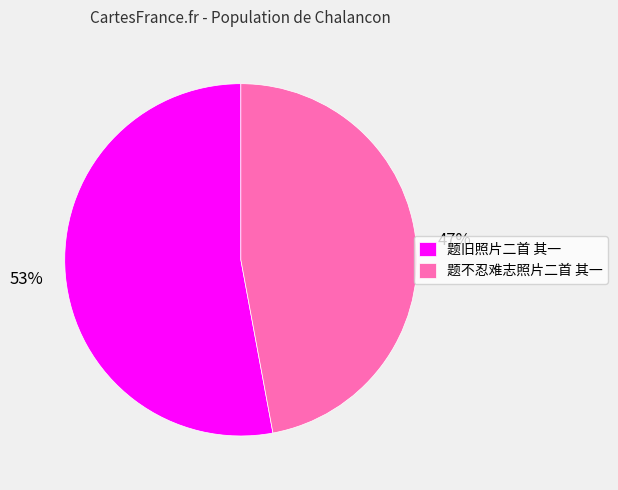

To the nearest percent, what portion does 题不忍难志照片二首 其一 represent?

47%